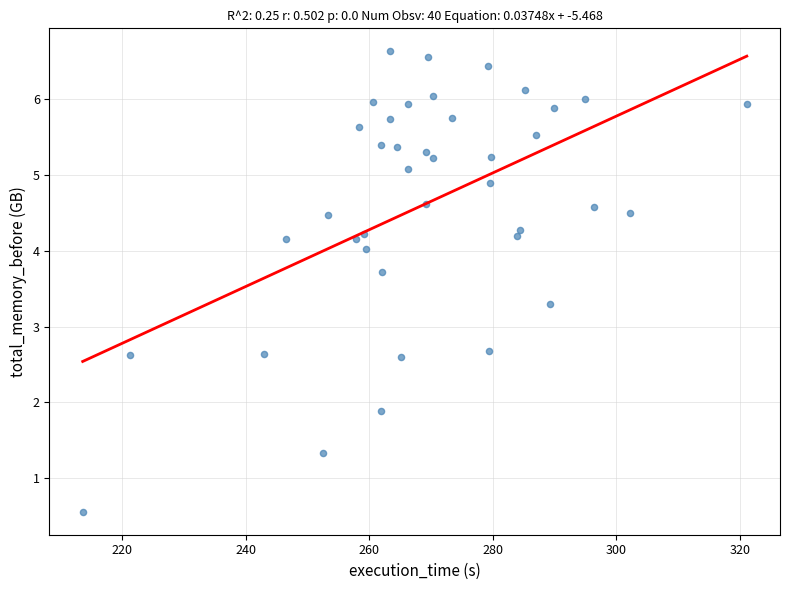

What is the range of Y values (max minus min)?

6.1